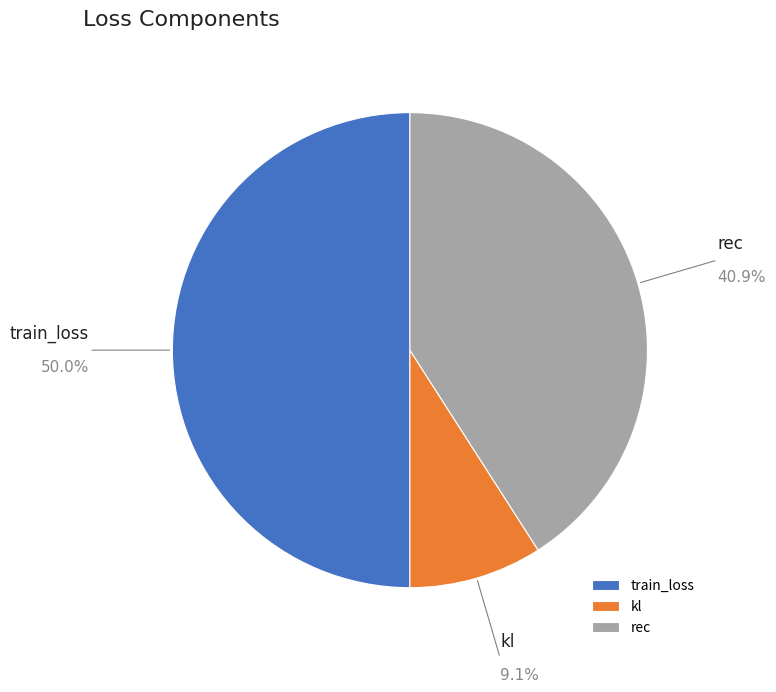

True or false: rec accounts for 49% of the total.

False